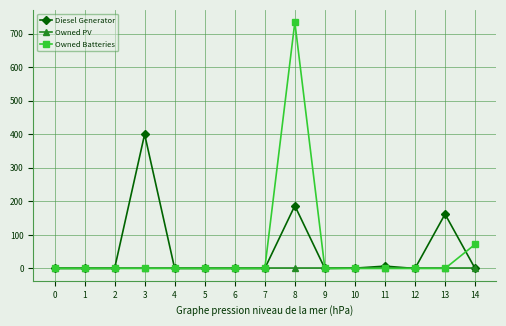

At how many categories does at least one series exceed 512?

1